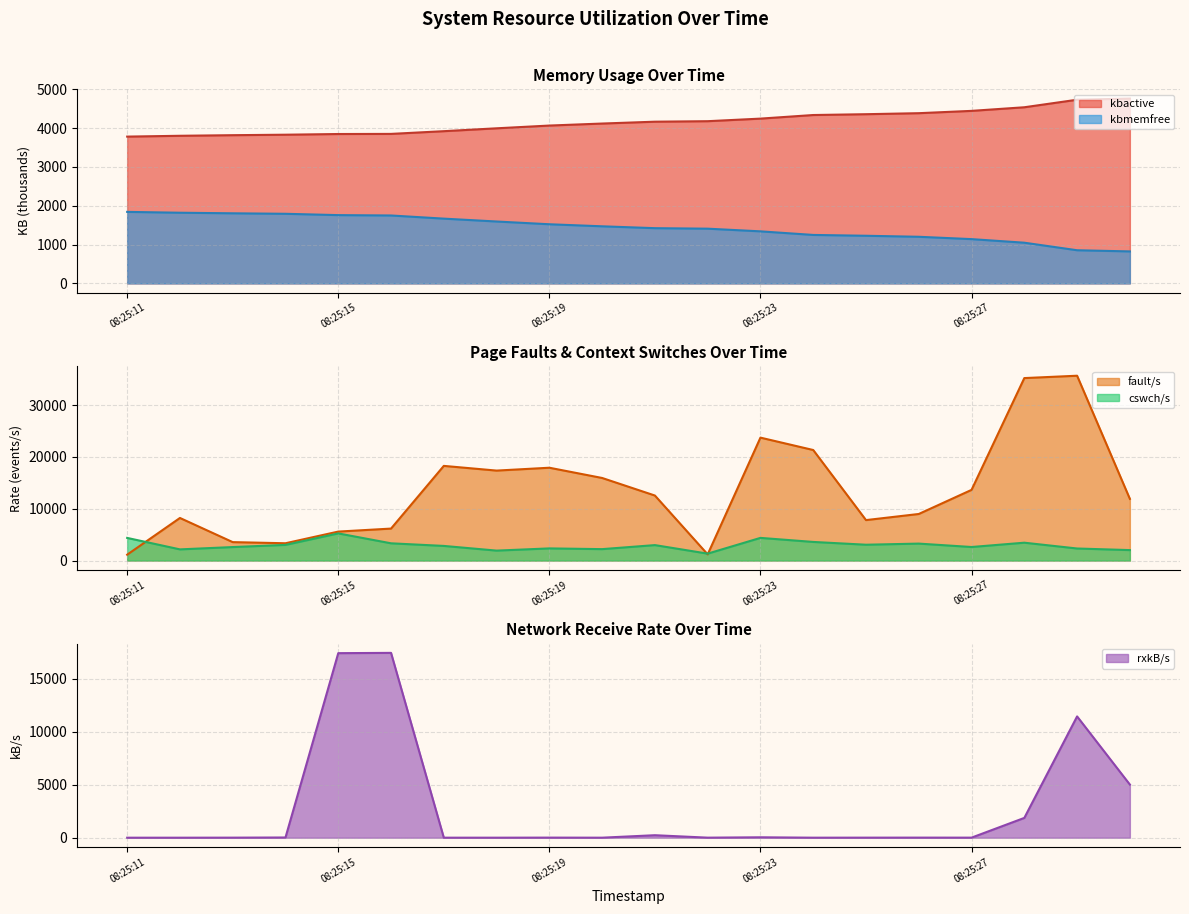

What is the greatest value displayed?

35666.0